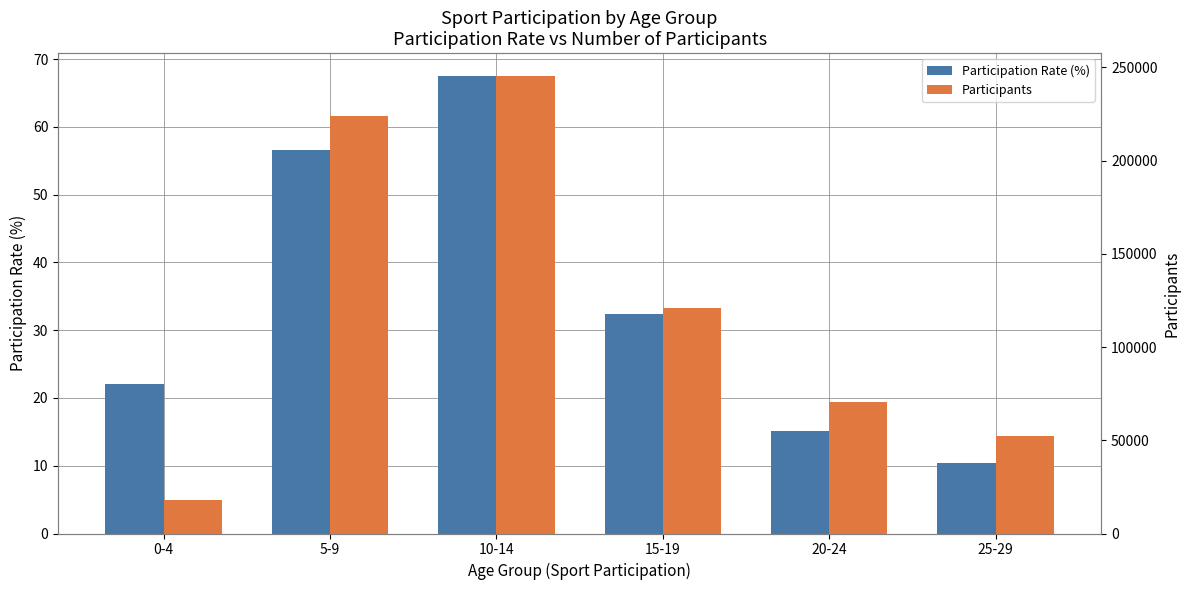

Which series changed the most between 15-19 and 25-29?

Participants